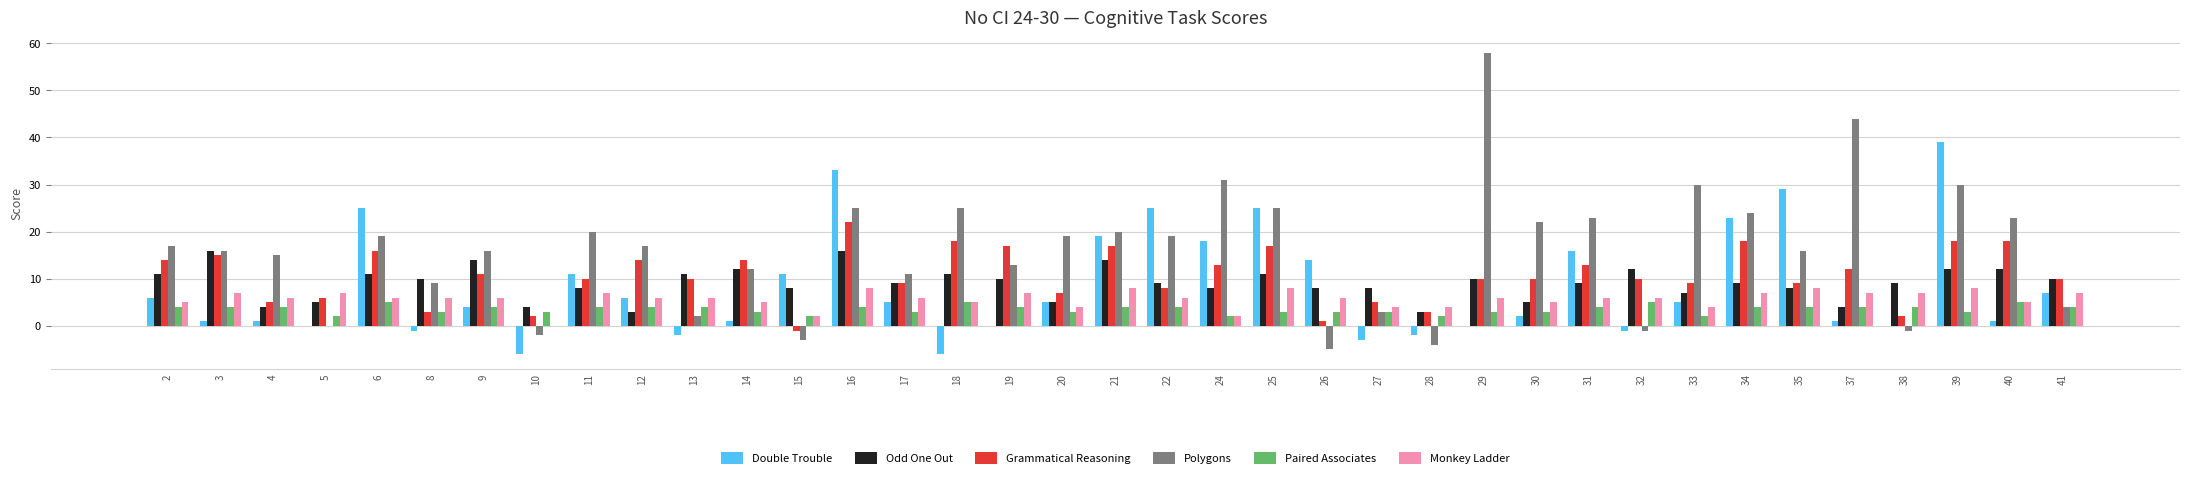

How many categories are shown in the chart?

37